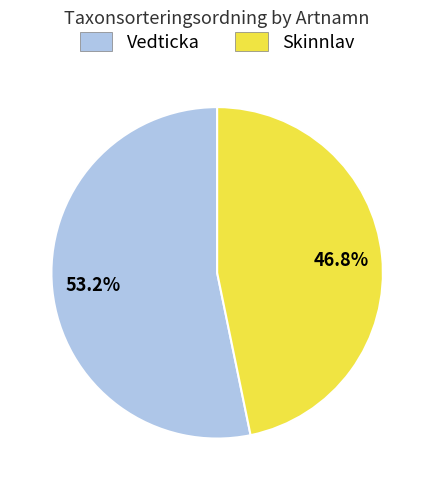

Which has a higher value, Vedticka or Skinnlav?

Vedticka